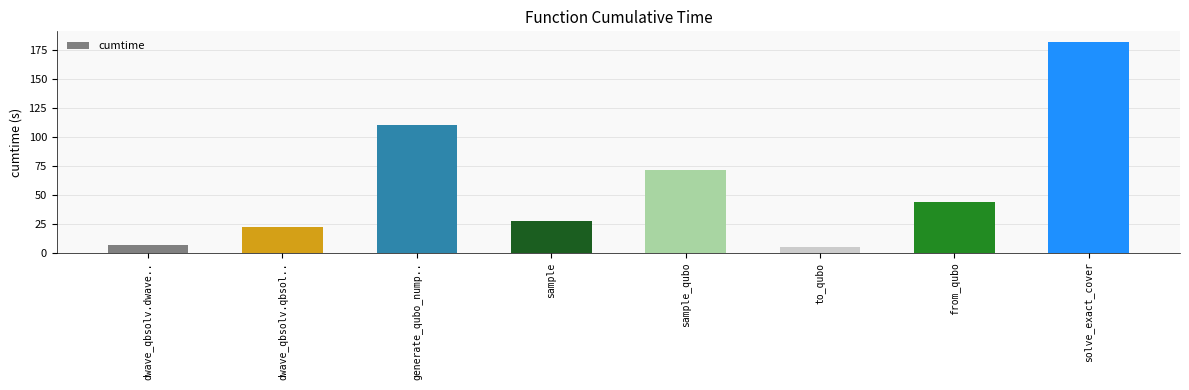

Which has a higher value, dwave_qbsolv.dwave.. or from_qubo?

from_qubo